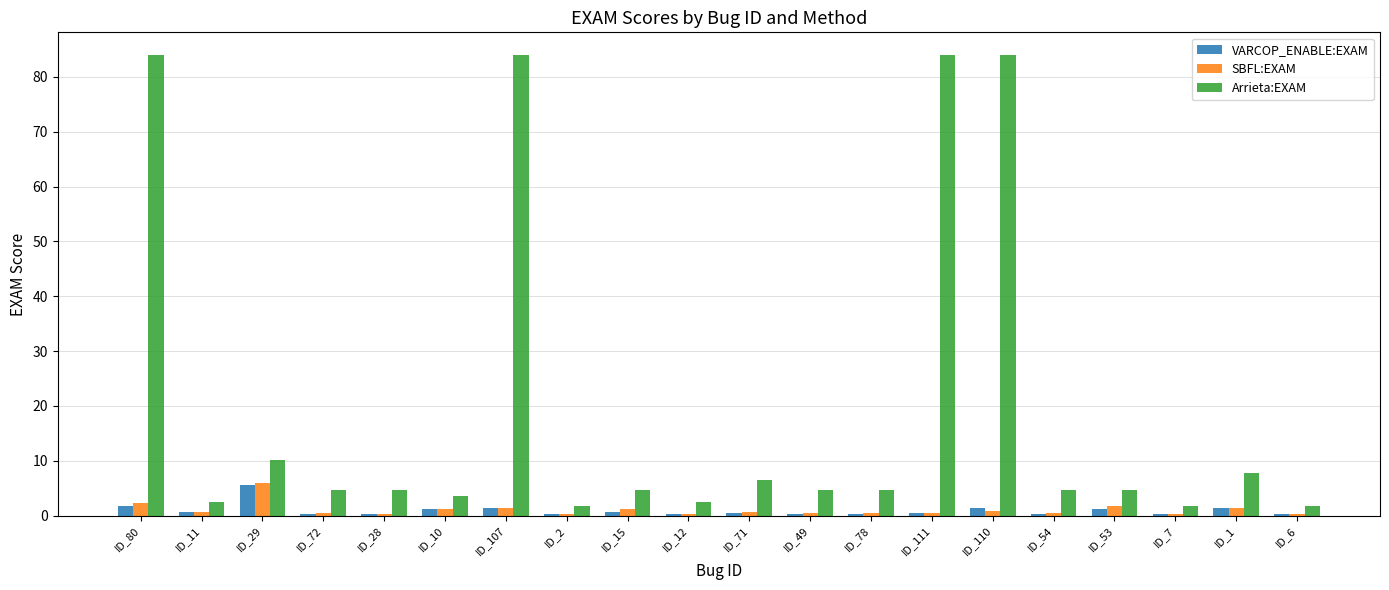

Which series has the largest total across all categories?

Arrieta:EXAM